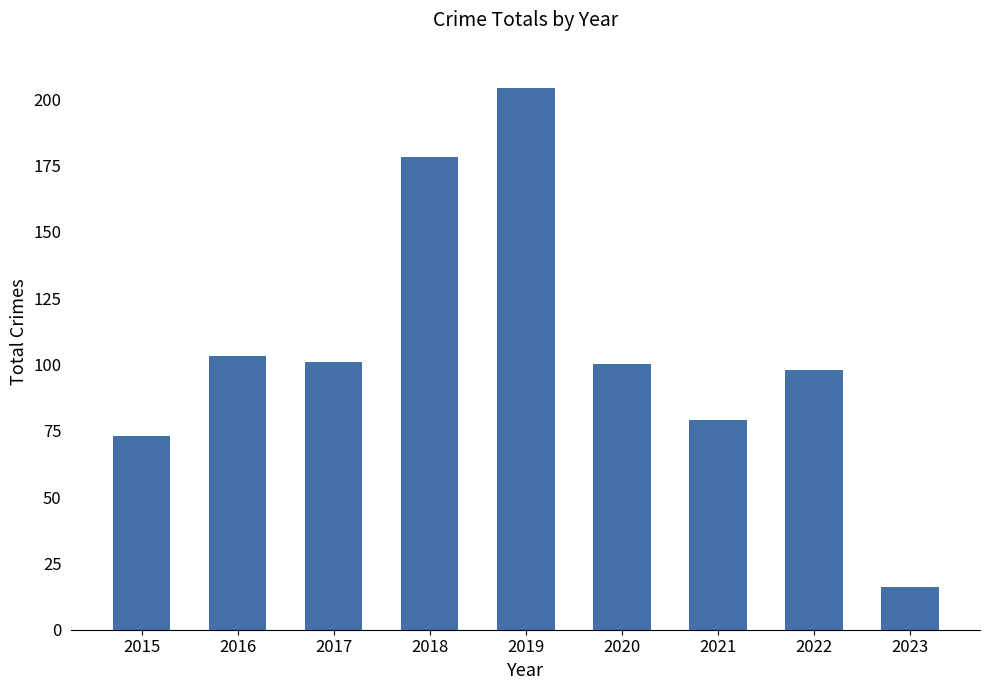

Reading left to right, transcribe all the data shown in this chart.

73	103	101	178	204	100	79	98	16